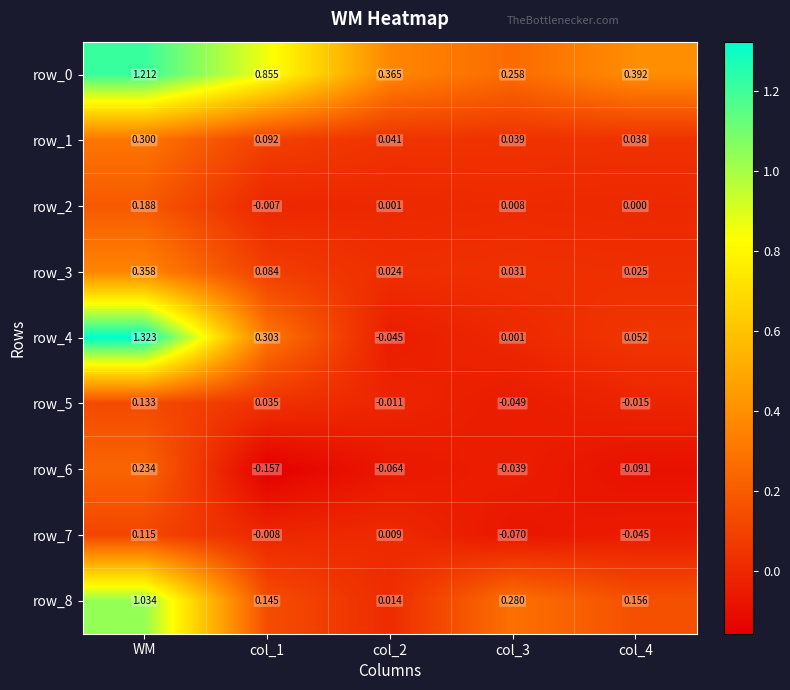

Which category has the highest value in the row_4 series?

WM